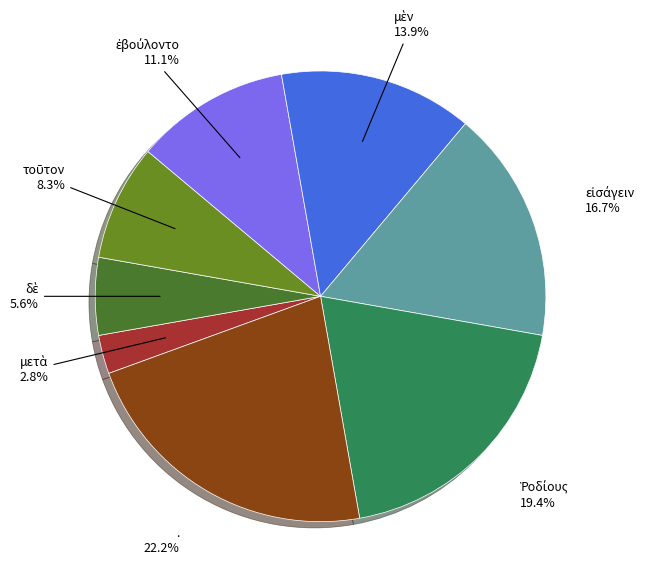

What is the largest slice in the pie chart?

.